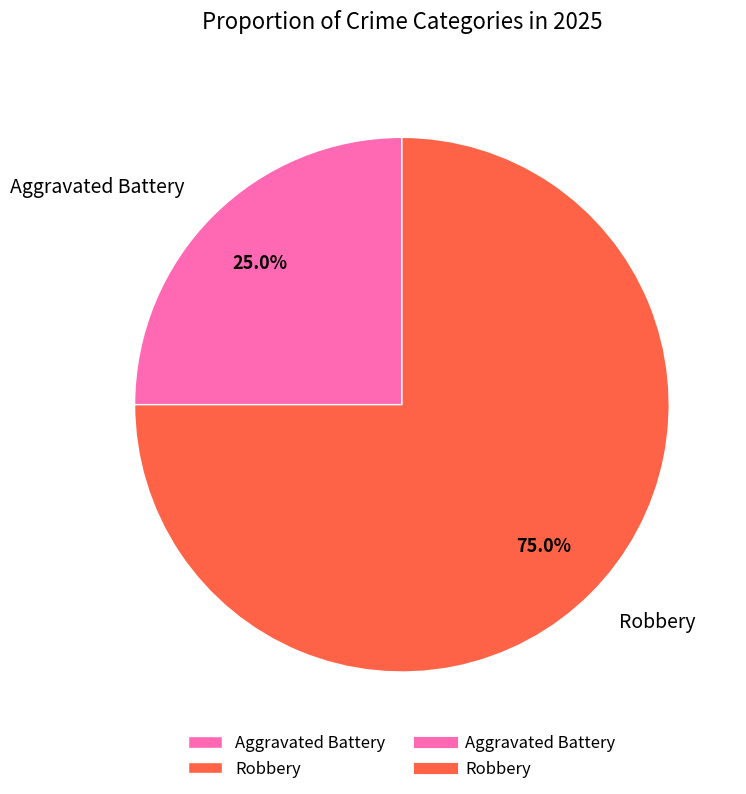

Is it true that Robbery is 75% of the pie?

True